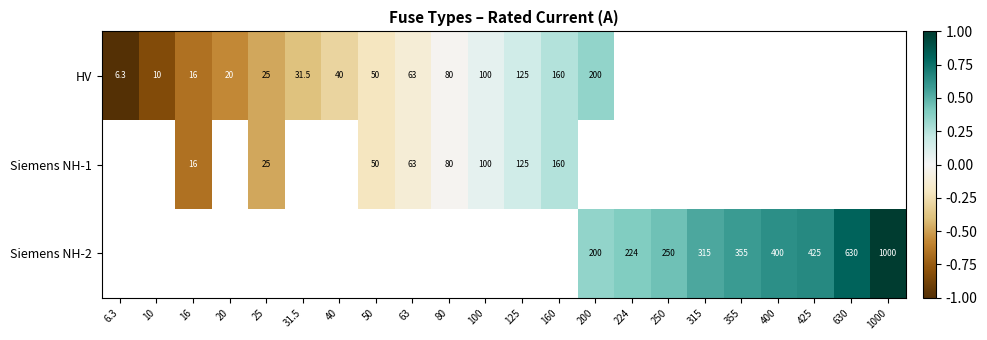

What is the minimum value shown in the chart?

-1.0